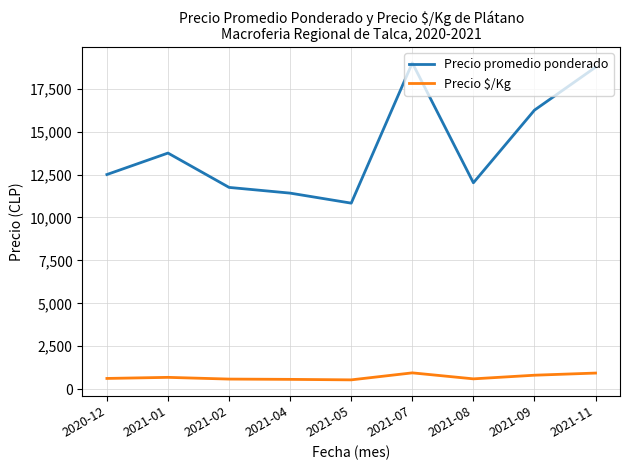

True or false: Precio $/Kg and Precio promedio ponderado cross at least once.

False